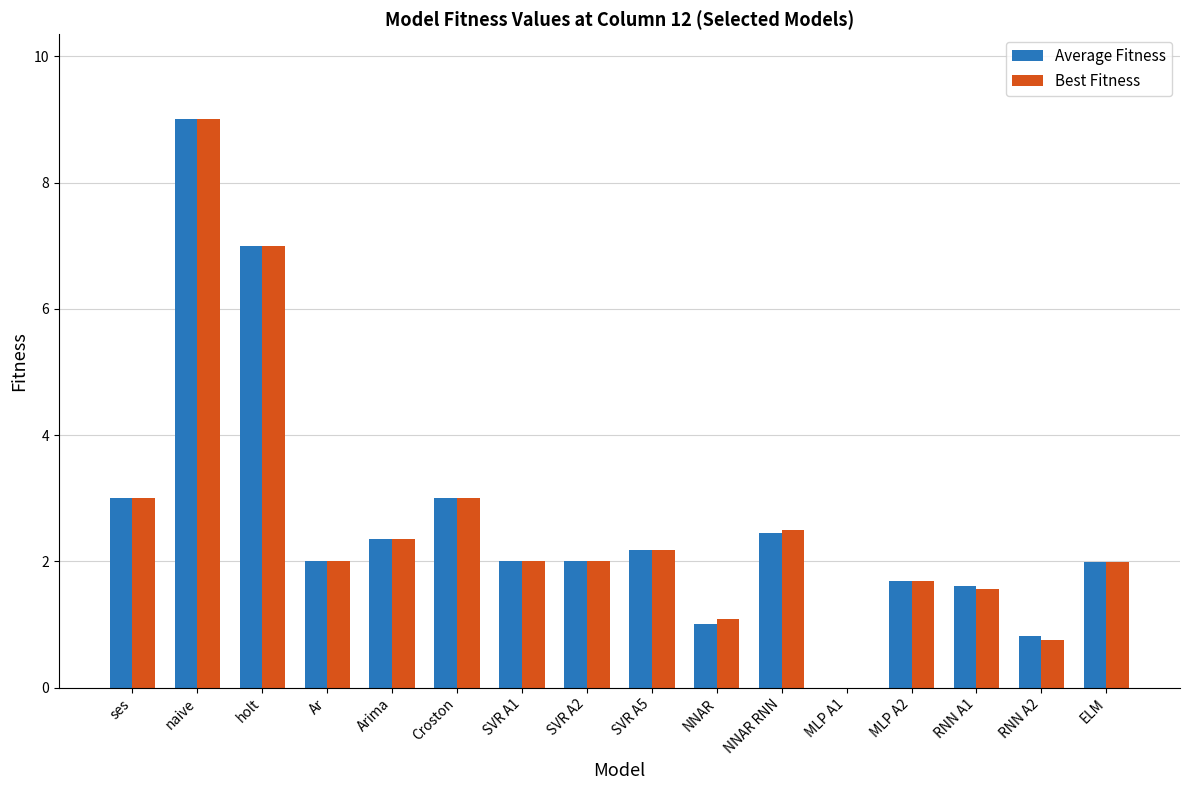

What is the sum of all Best Fitness values?

42.1